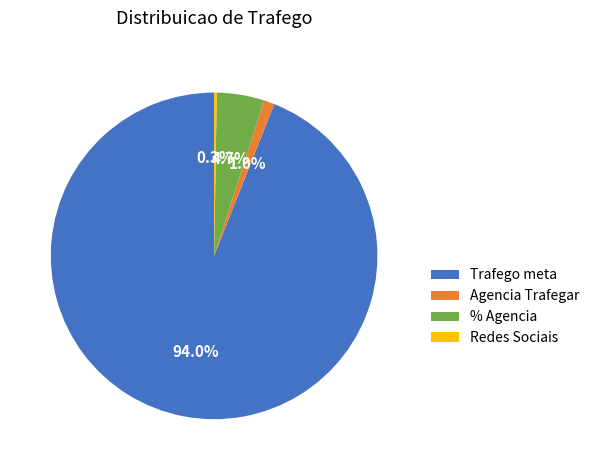

What is the largest slice in the pie chart?

Trafego meta